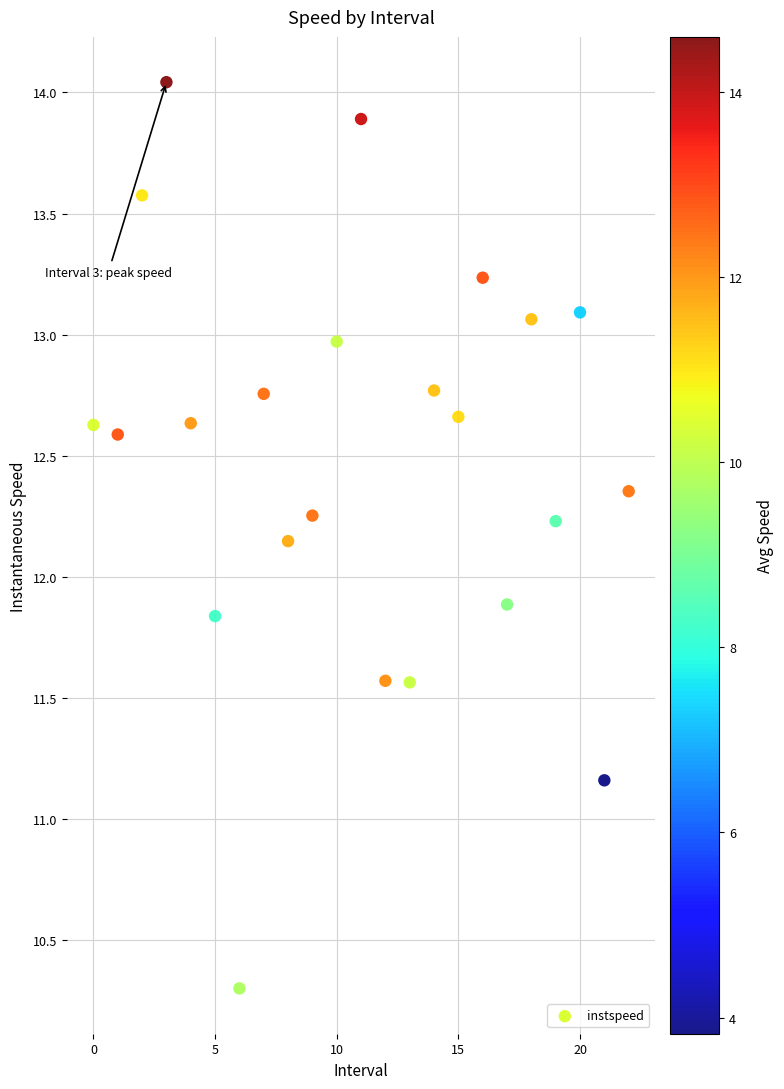

What is the range of Y values (max minus min)?

3.7